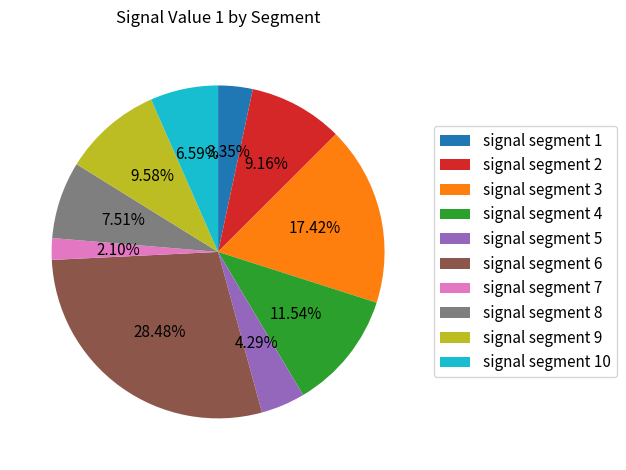

To the nearest percent, what percentage of the pie is signal segment 9?

10%